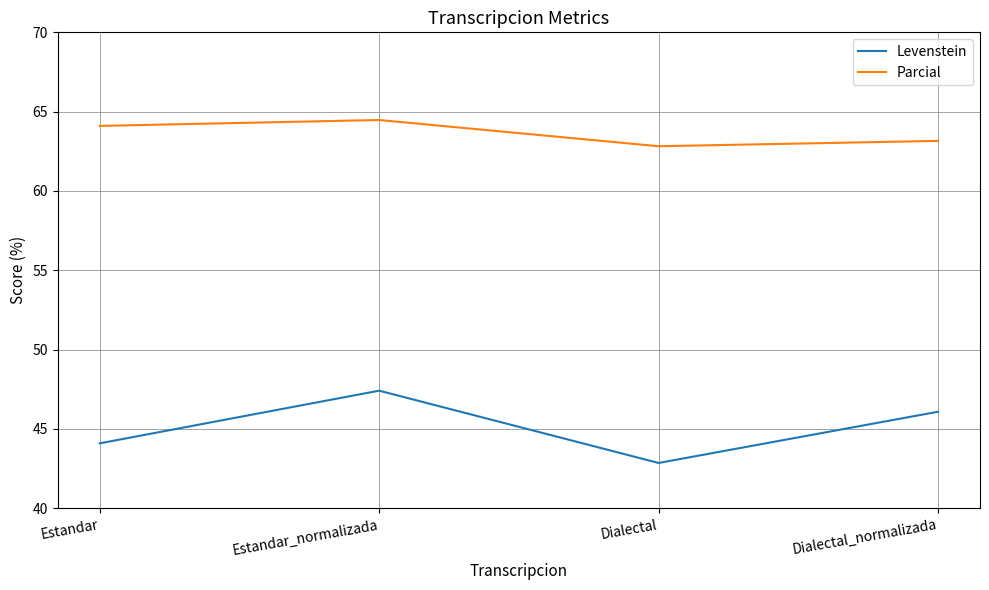

Reading left to right, what are all the values shown in this chart?

Levenstein: Estandar=44.1	Estandar_normalizada=47.4	Dialectal=42.9	Dialectal_normalizada=46.1
Parcial: Estandar=64.1	Estandar_normalizada=64.5	Dialectal=62.8	Dialectal_normalizada=63.2